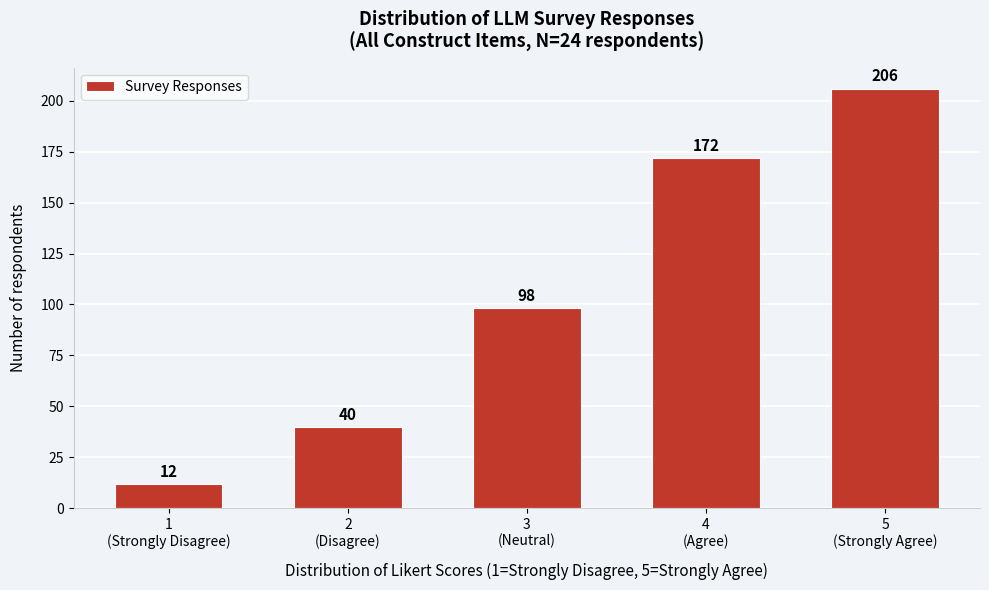

Reading right to left, transcribe all the data shown in this chart.

206	172	98	40	12